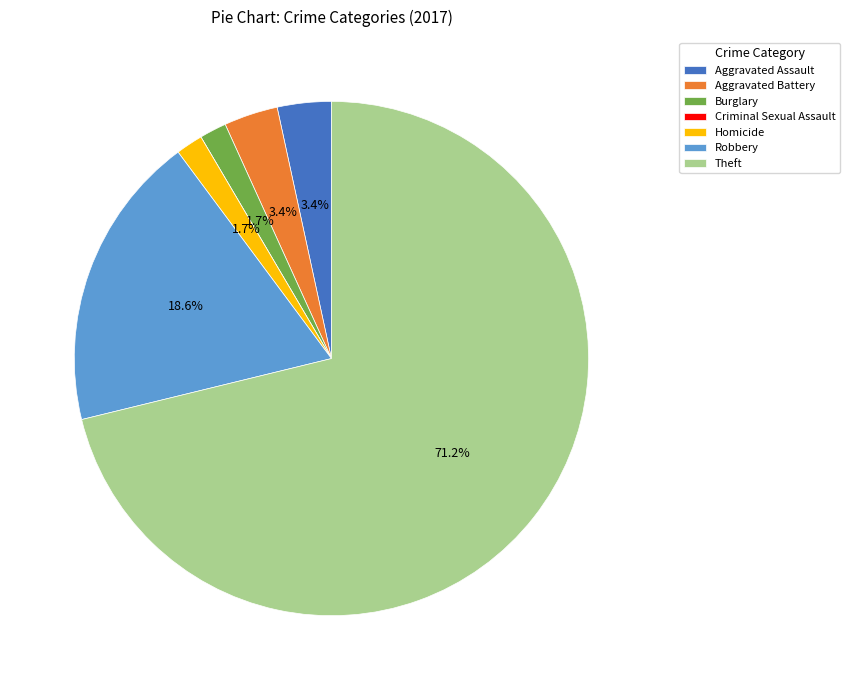

Which category has the biggest portion of the pie?

Theft